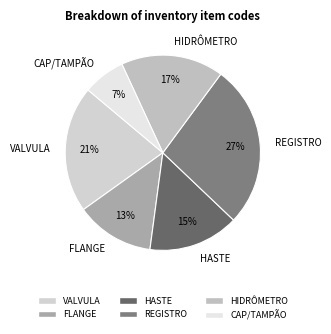

How many segments does this pie chart have?

6